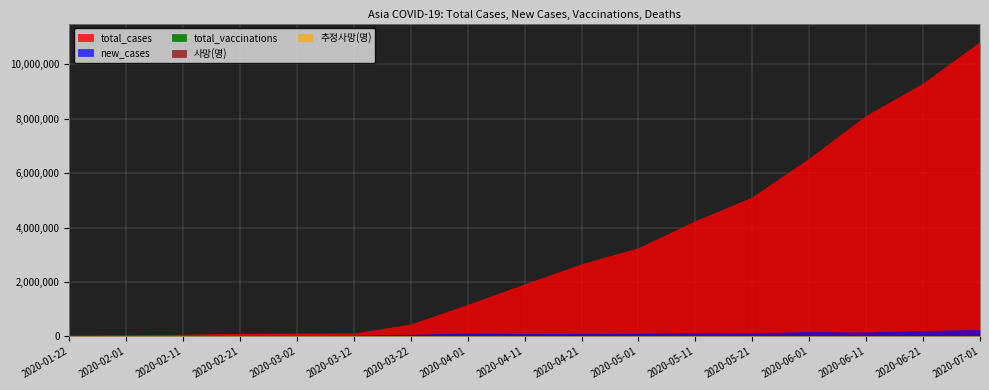

What is the label of the 15th point from the left?

2020-06-11